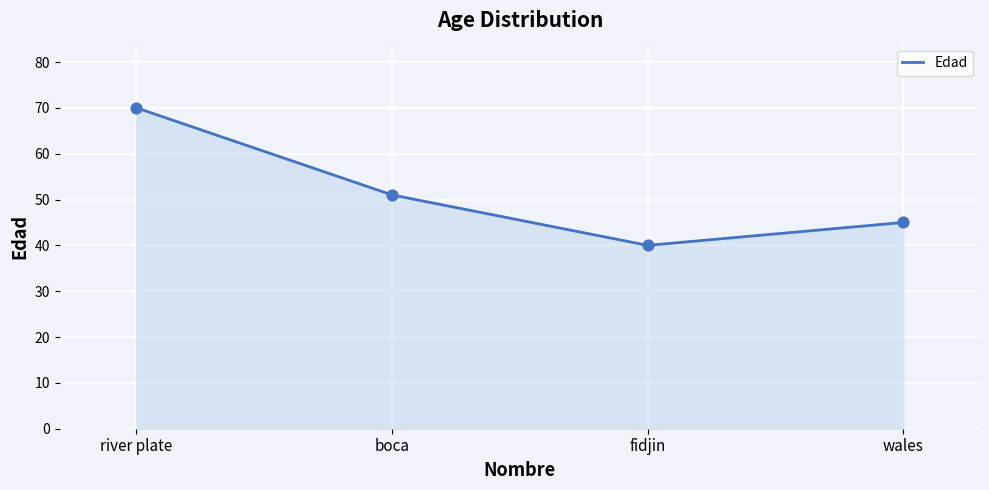

What is the ratio of the value at fidjin to the value at wales?

0.9